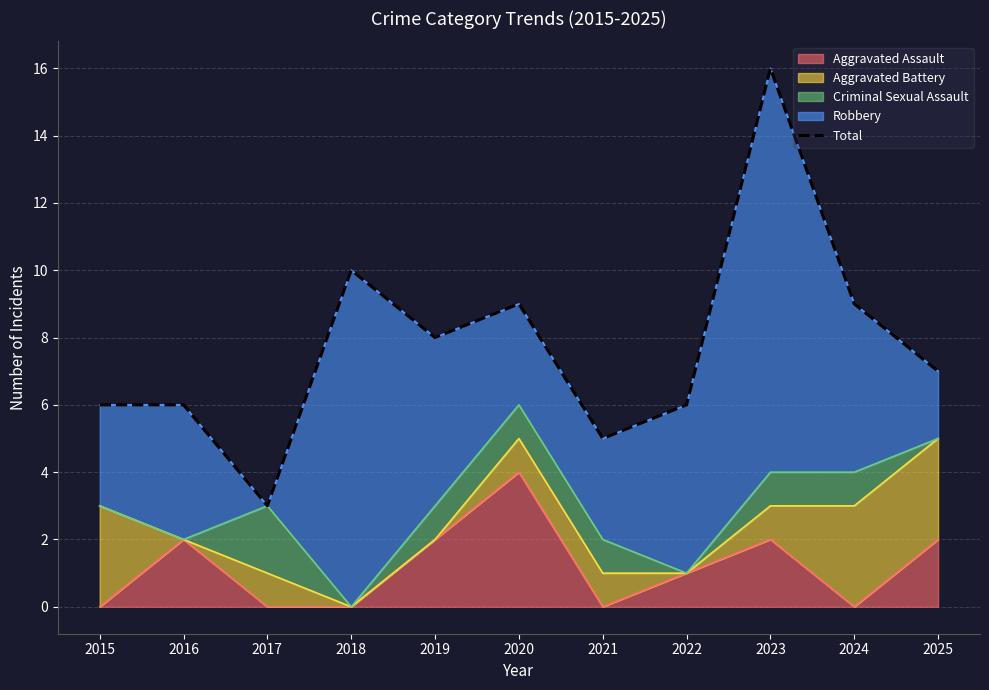

How many lines are shown in the chart?

1